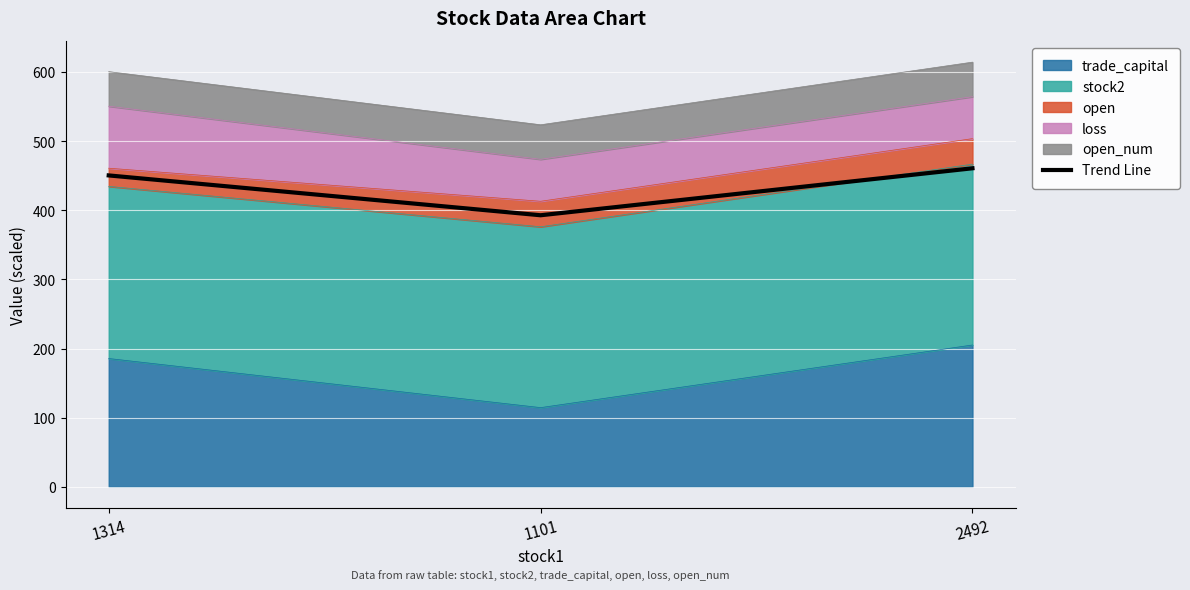

What is the difference between the second highest and minimum values?

57.7